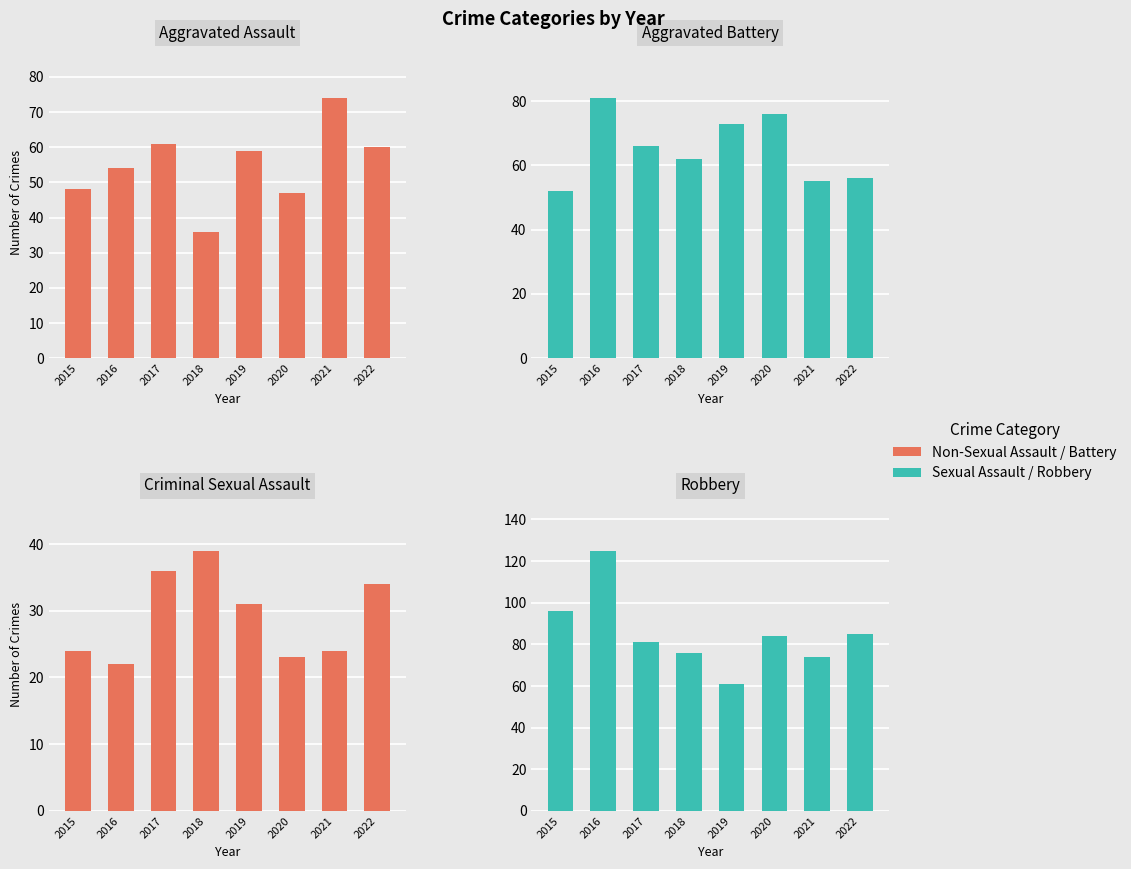

Reading left to right, transcribe all the data shown in this chart.

Aggravated Assault: 48	54	61	36	59	47	74	60
Aggravated Battery: 52	81	66	62	73	76	55	56
Criminal Sexual Assault: 24	22	36	39	31	23	24	34
Robbery: 96	125	81	76	61	84	74	85